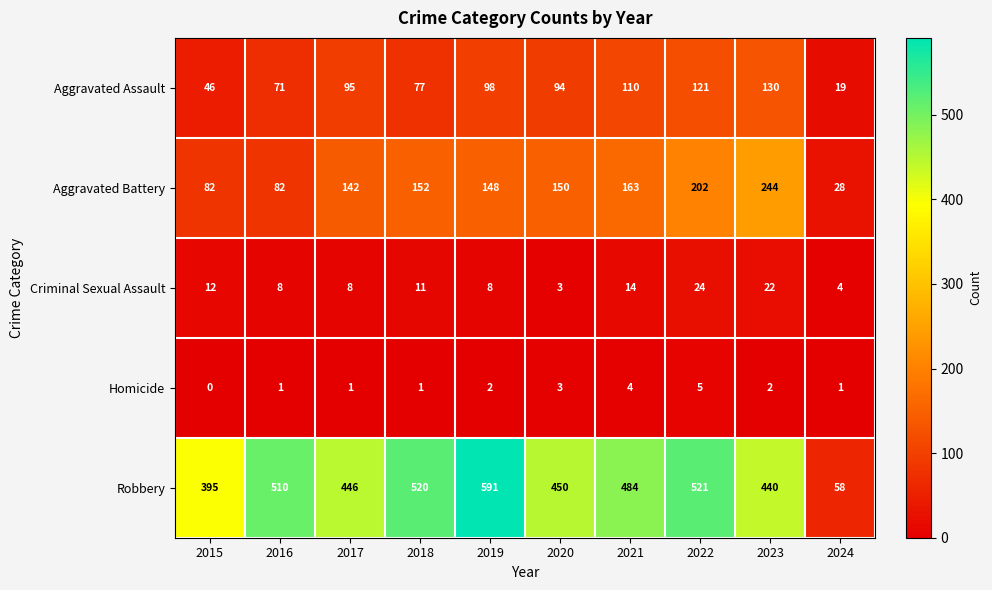

At which label is Criminal Sexual Assault closest to 13?

2015